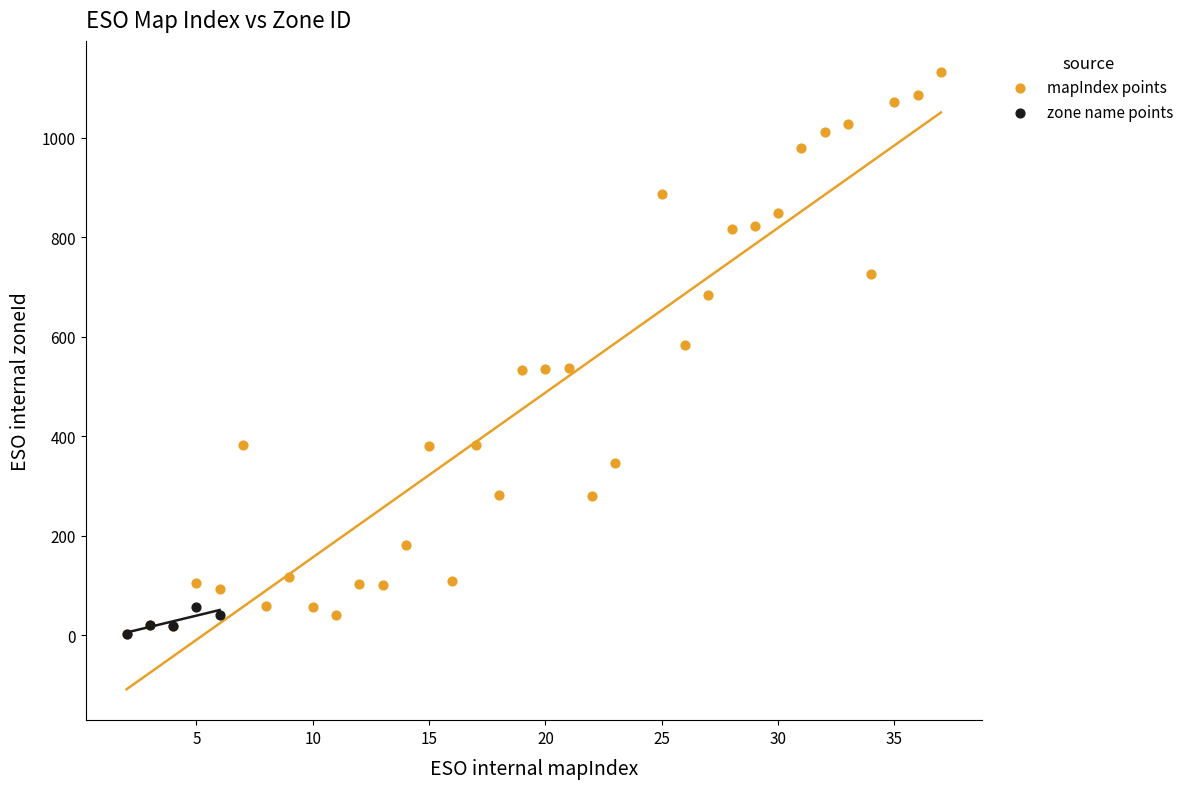

Which series reaches the maximum Y coordinate?

mapIndex points